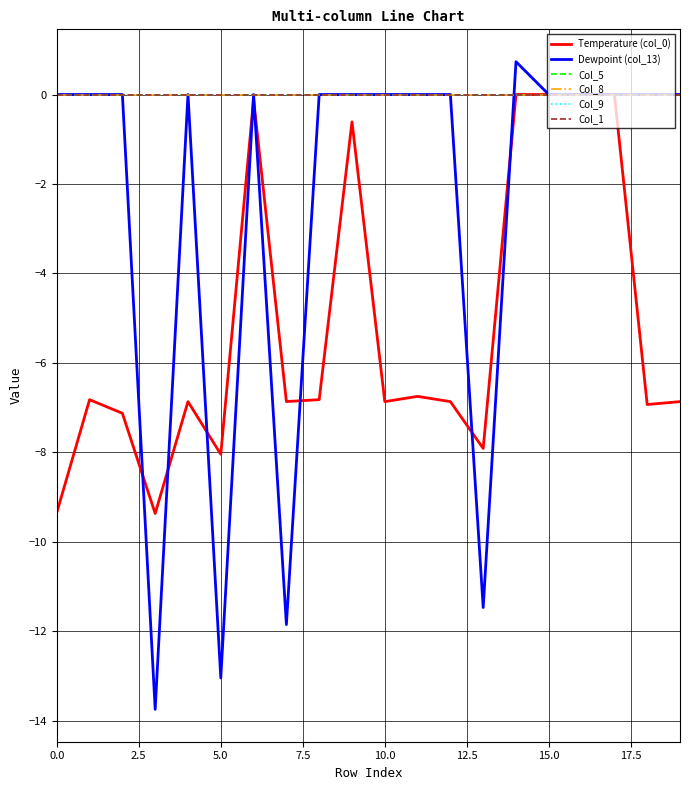

Does the chart have visible grid lines?

Yes